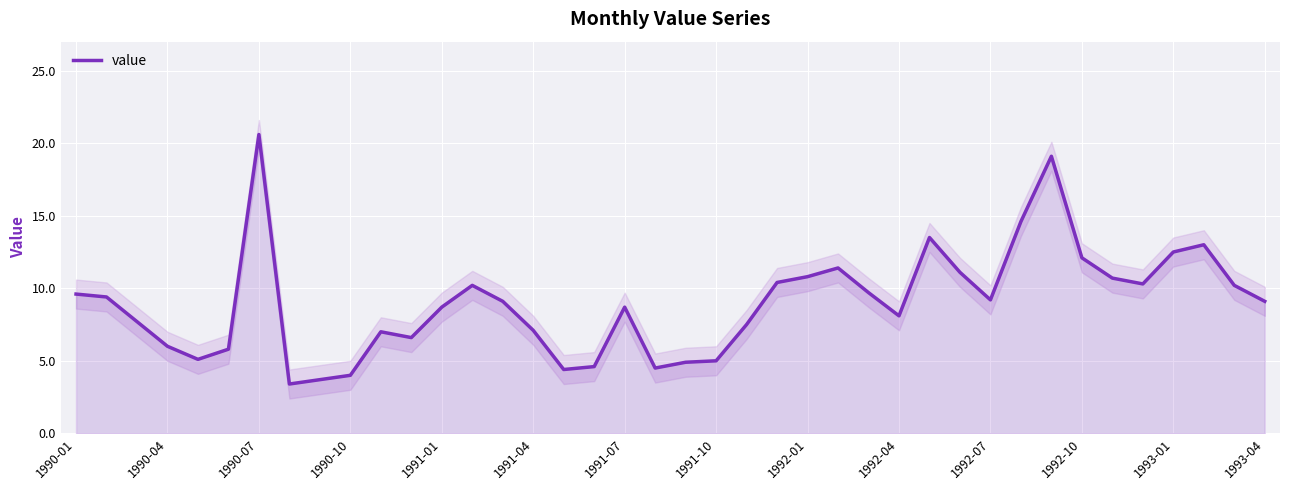

What is the maximum value shown in the chart?

20.6